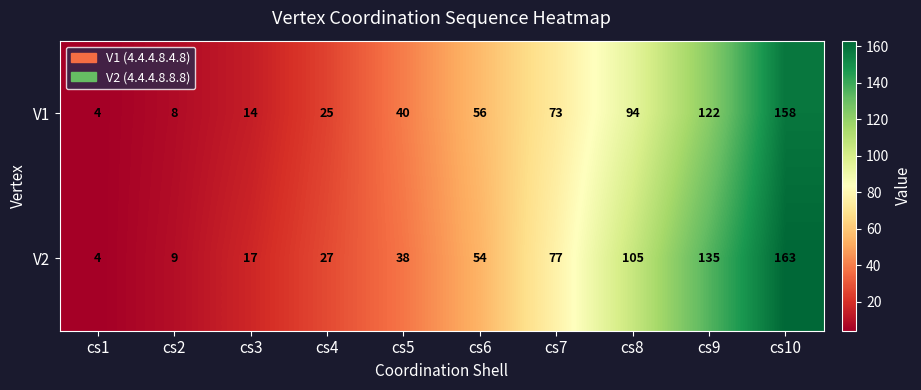

Count the number of data series in this chart.

2